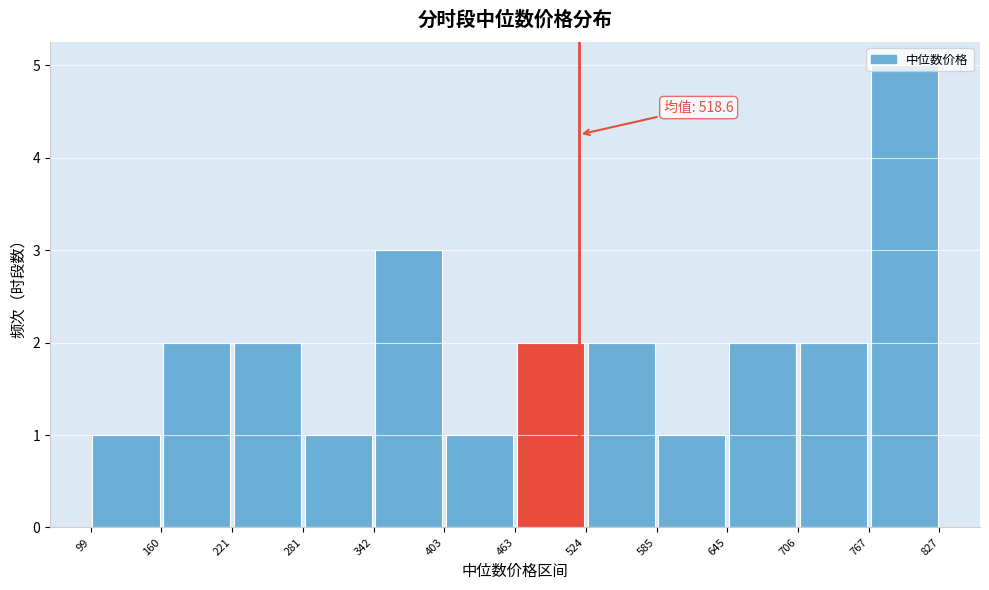

Over which range of the x-axis is the bar tallest?

767 to 827